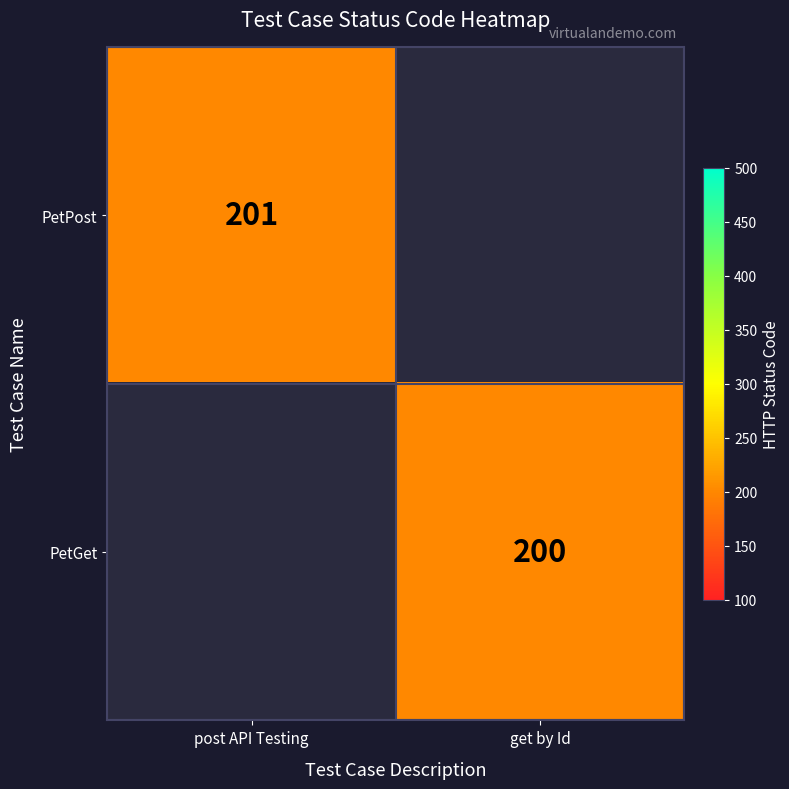

True or false: PetGet has a value of 328 at get by Id.

False